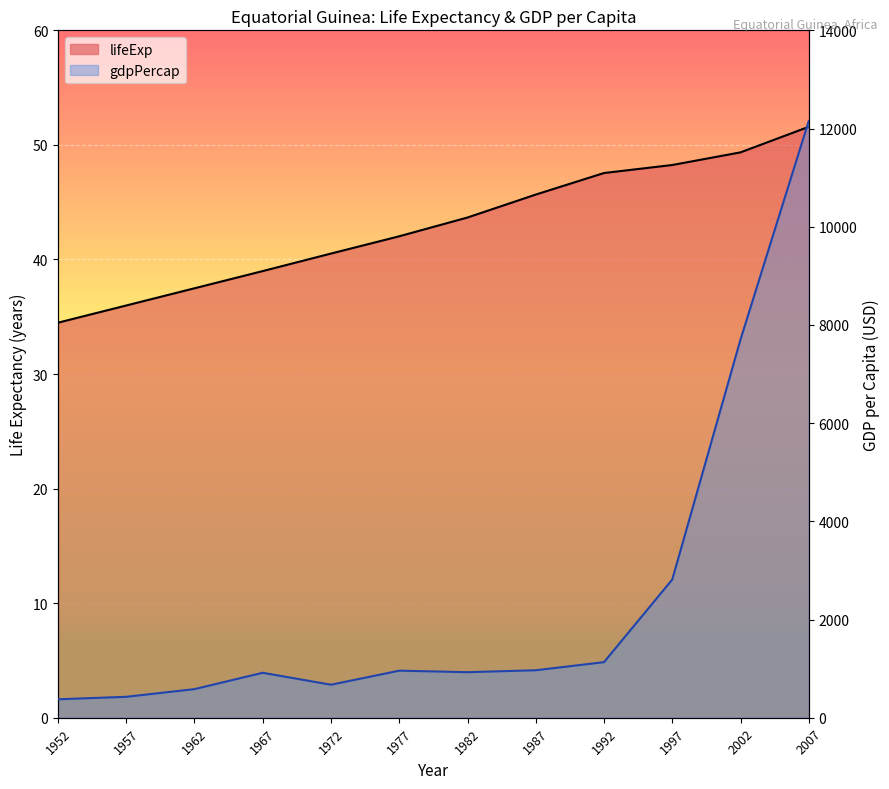

What is the average value of the gdpPercap series?

2469.2